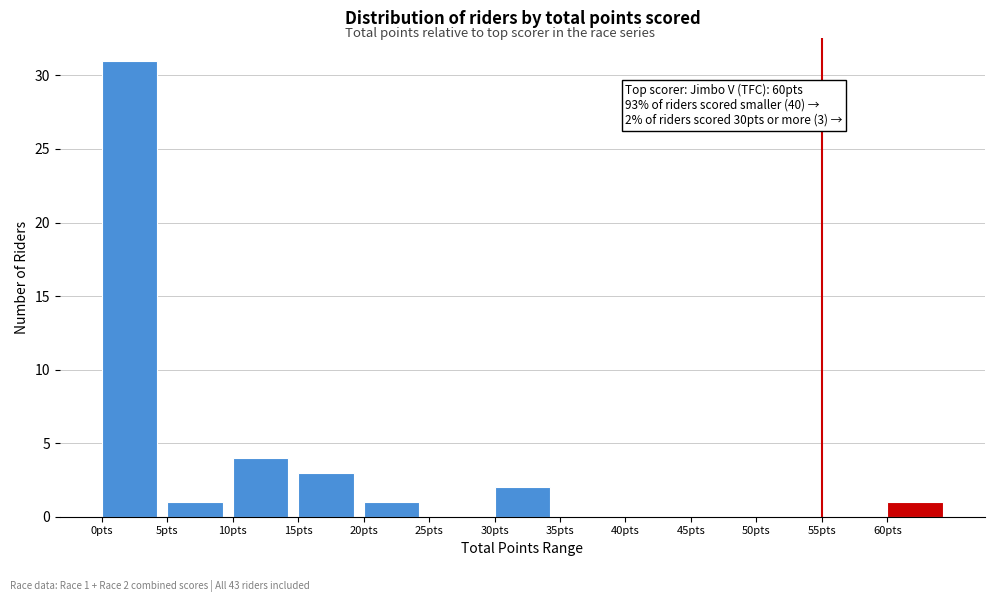

Which range on the x-axis has the tallest bar?

0 to 5